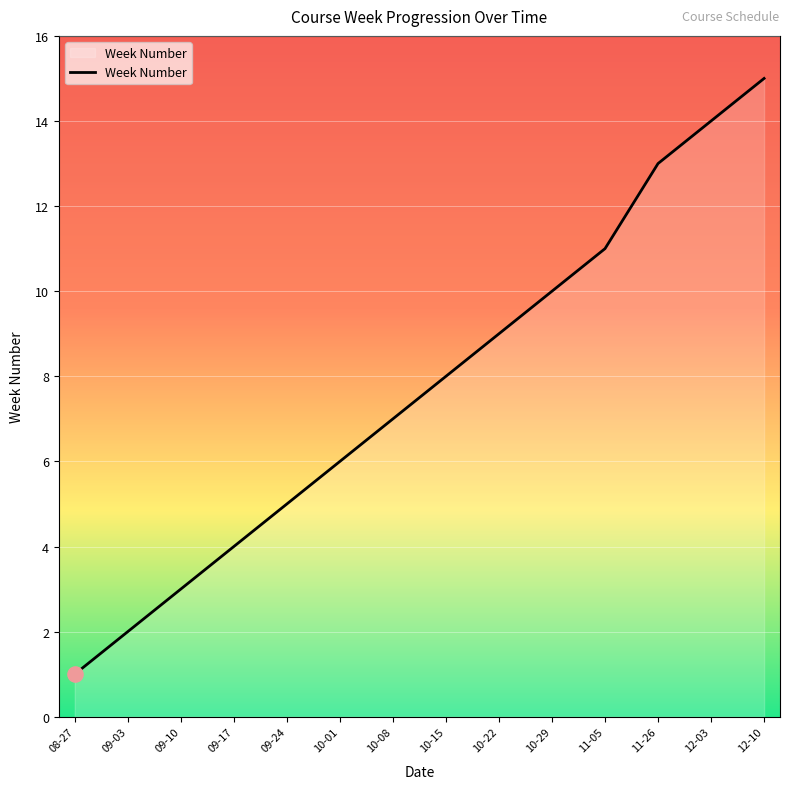

What is the change in value from 08-27 to 10-08?

+6